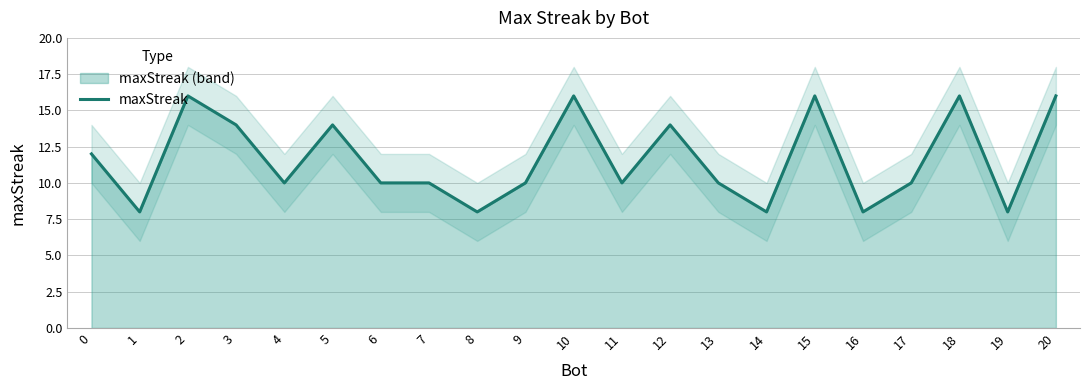

What is the sum of the values at 19 and 8?

16